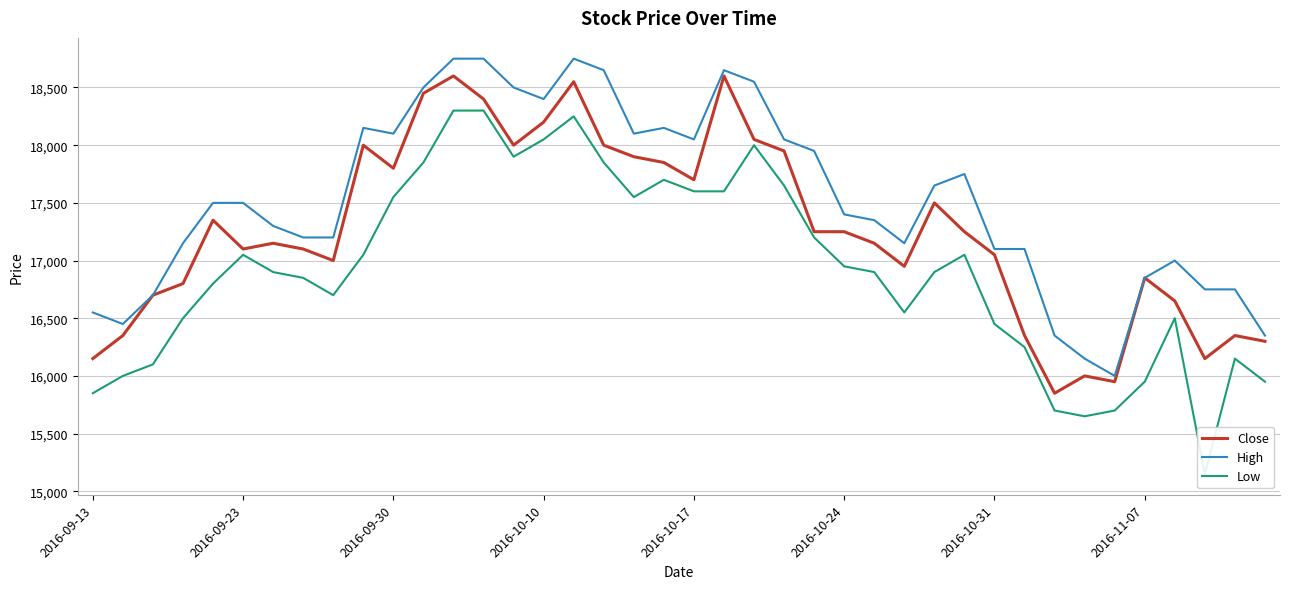

Count the number of data series in this chart.

3